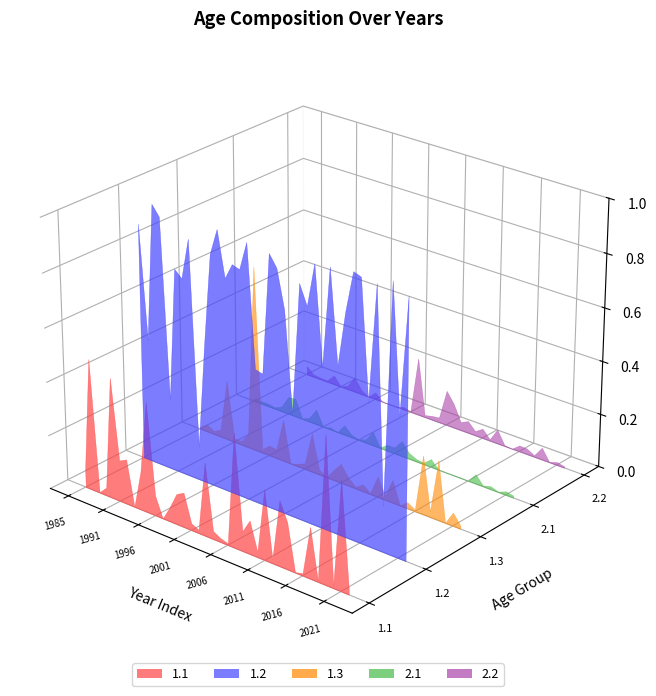

Reading left to right, extract all data points from this chart.

1.1: 0.1	0.5	0.0	0.0	0.5	0.2	0.2	0.0	0.1	0.4	0.1	0.0	0.1	0.1	0.1	0.0	0.0	0.3	0.0	0.0	0.0	0.4	0.1	0.1	0.0	0.3	0.0	0.2	0.2	0.0	0.0	0.2	0.0	0.5	0.0	0.4	0.0
1.2: 0.9	0.5	1.0	0.9	0.3	0.8	0.7	0.9	0.1	0.5	0.9	1.0	0.8	0.8	0.8	0.9	0.5	0.5	0.9	0.9	0.8	0.4	0.9	0.8	1.0	0.6	1.0	0.6	0.8	1.0	1.0	0.5	1.0	0.2	1.0	0.5	0.9
1.3: 0.0	0.0	0.0	0.0	0.2	0.0	0.0	0.1	0.7	0.0	0.0	0.0	0.2	0.0	0.0	0.0	0.1	0.0	0.0	0.0	0.1	0.0	0.0	0.0	0.0	0.1	0.0	0.1	0.0	0.0	0.0	0.2	0.0	0.2	0.0	0.1	0.0
2.1: 0.0	0.0	0.0	0.0	0.0	0.1	0.1	0.0	0.0	0.1	0.0	0.0	0.0	0.0	0.0	0.0	0.0	0.1	0.0	0.0	0.0	0.1	0.0	0.0	0.0	0.0	0.0	0.0	0.0	0.0	0.0	0.0	0.0	0.0	0.0	0.0	0.0
2.2: 0.0	0.0	0.0	0.0	0.0	0.0	0.0	0.1	0.0	0.0	0.0	0.0	0.0	0.0	0.0	0.0	0.2	0.0	0.0	0.0	0.1	0.1	0.0	0.0	0.0	0.0	0.0	0.1	0.0	0.0	0.0	0.0	0.0	0.0	0.0	0.0	0.0